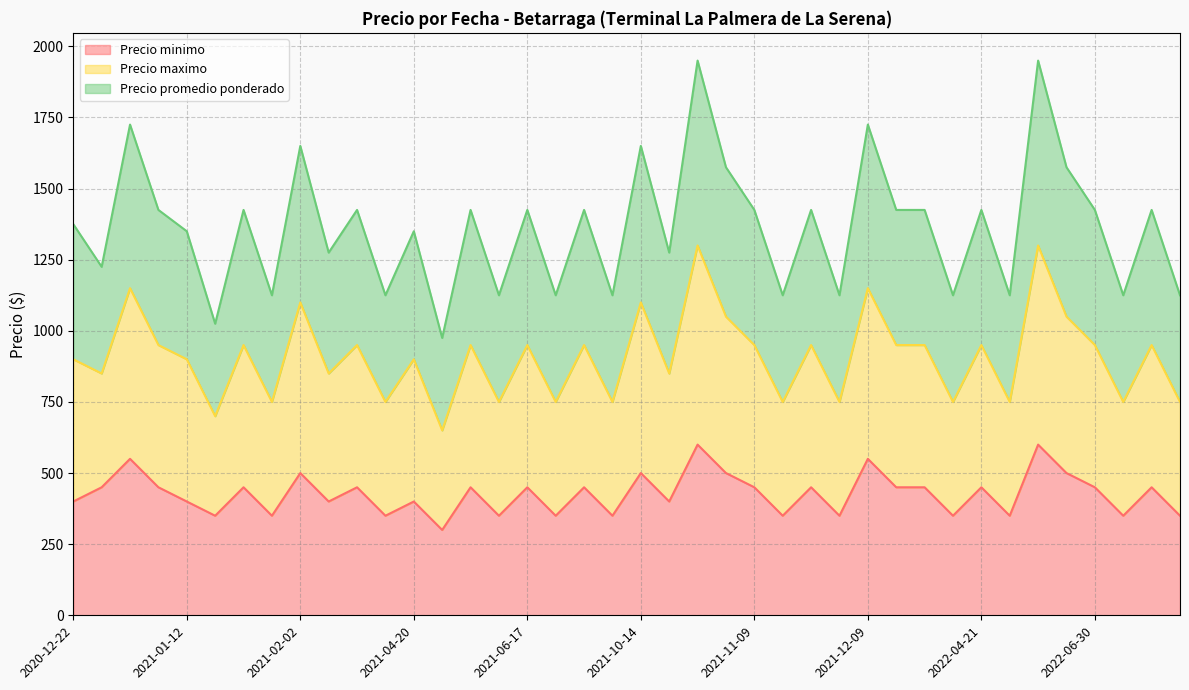

At how many categories does at least one series exceed 846?

40